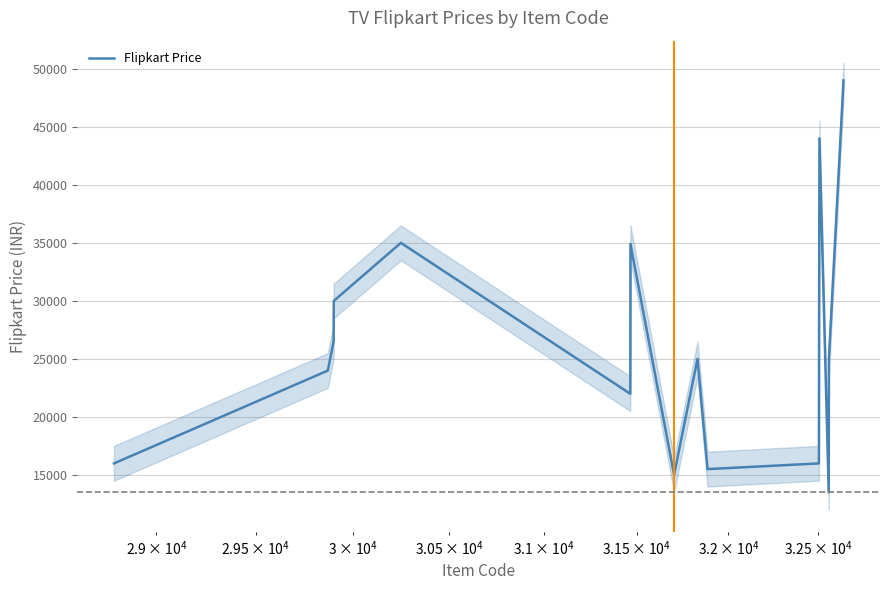

What is the minimum value for Flipkart Price?

13499